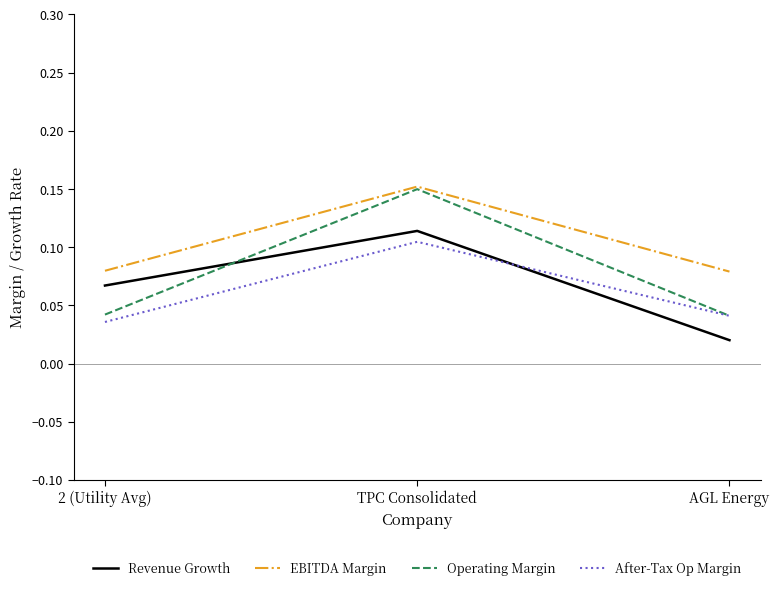

What position from the right is AGL Energy?

1